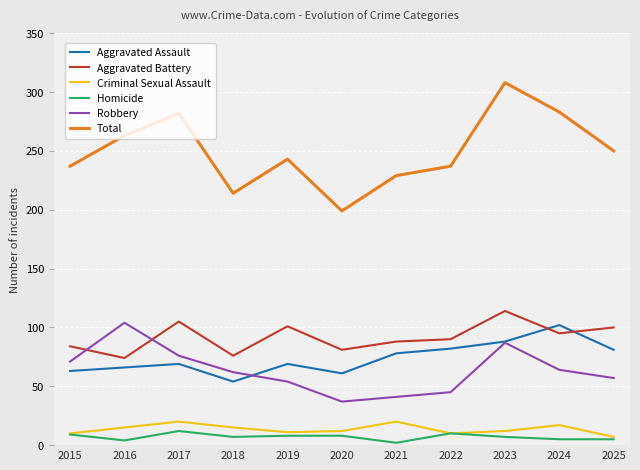

What is the maximum value shown in the chart?

308